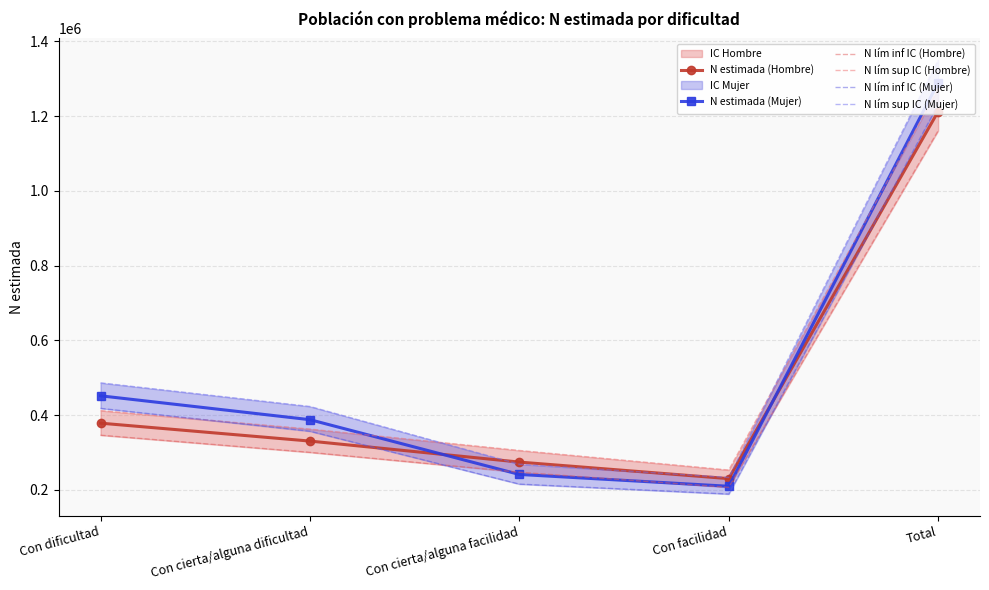

Between which two adjacent categories do N lím inf IC (Mujer) and N estimada (Hombre) first intersect?

Con cierta/alguna dificultad and Con cierta/alguna facilidad